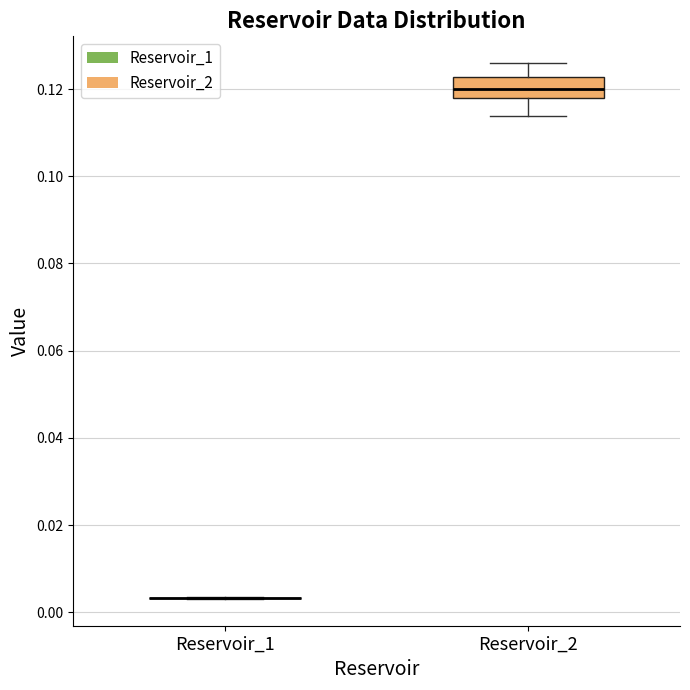

Which box is the tallest, from its lower edge to its upper edge?

Reservoir_2